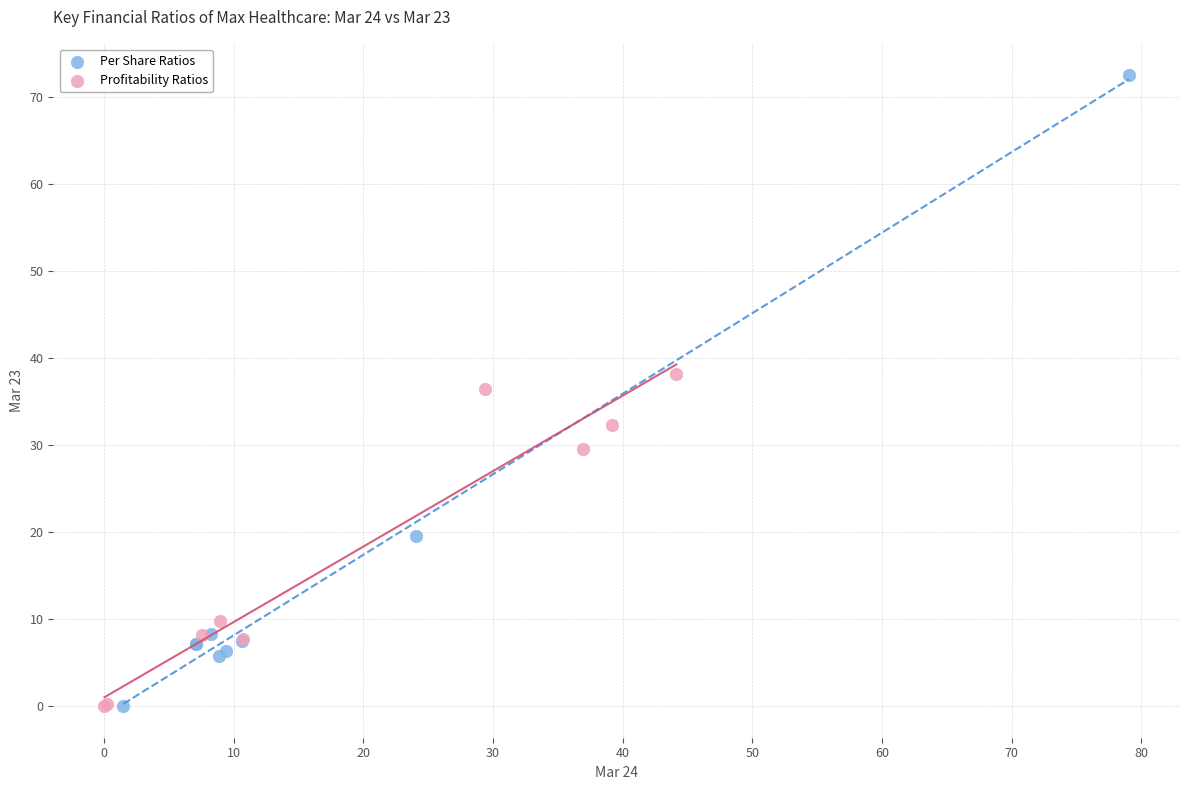

Which series contains the highest Y value?

Per Share Ratios